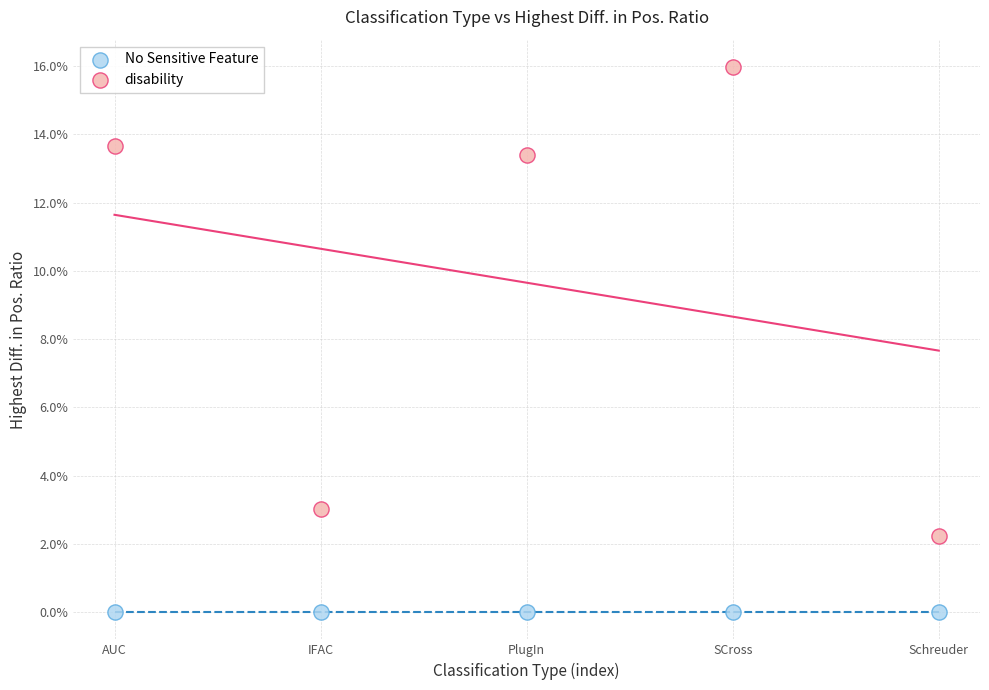

What are all the series names shown in the legend?

No Sensitive Feature, disability